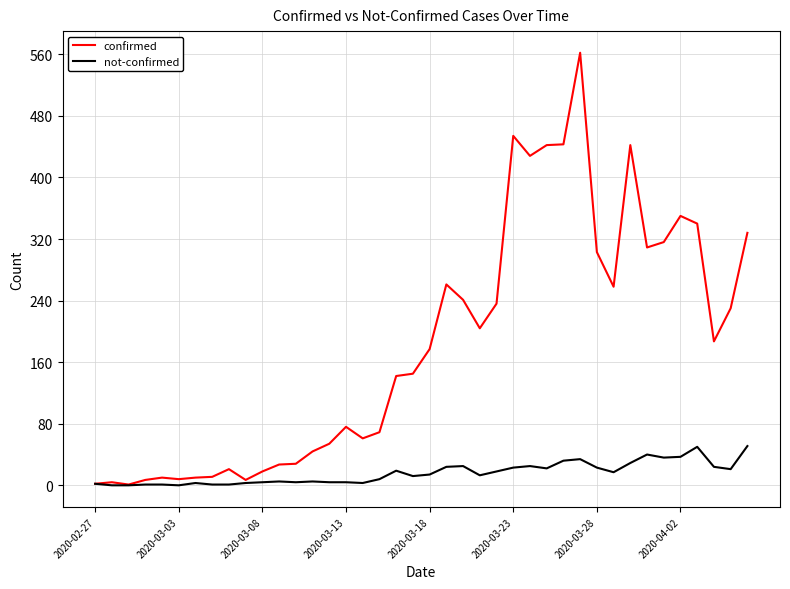

What is the maximum value shown in the chart?

562